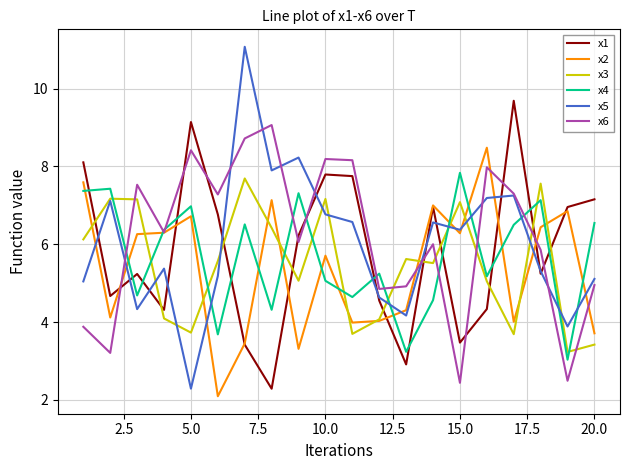

Which series has the largest range (max minus min)?

x5